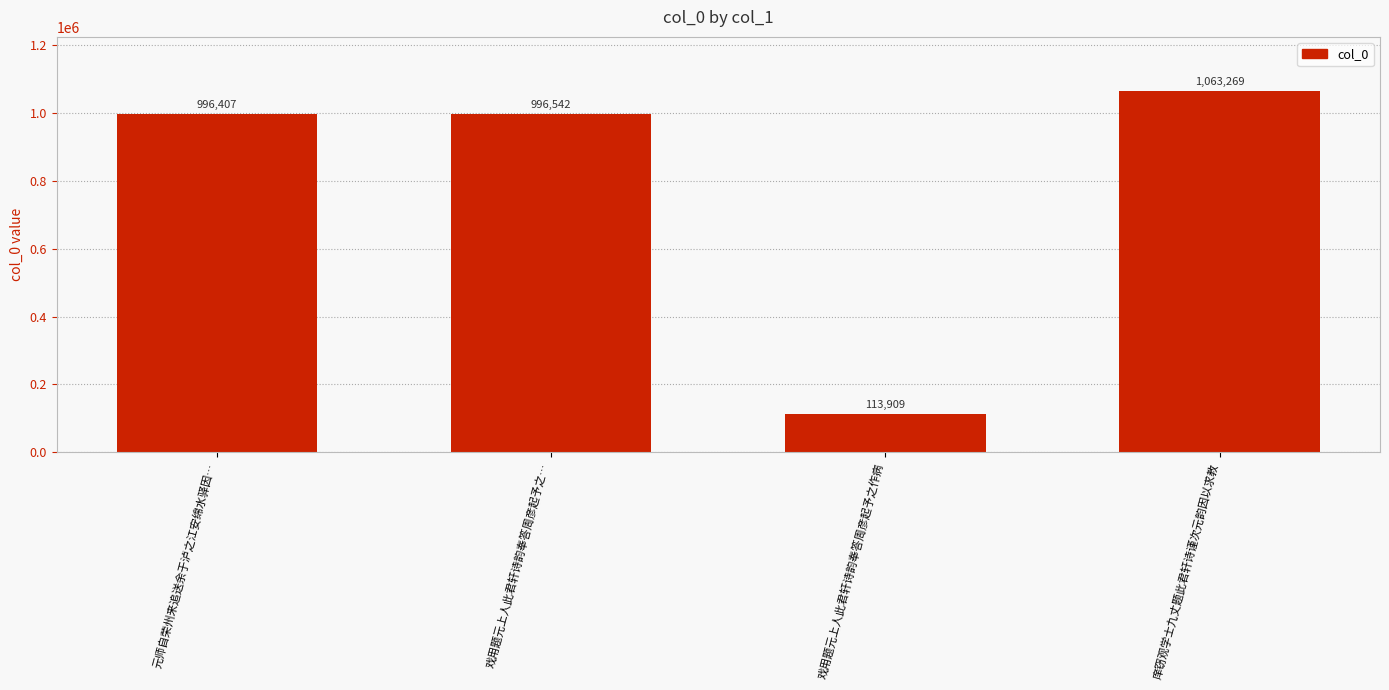

How many data points are less than 996542?

2